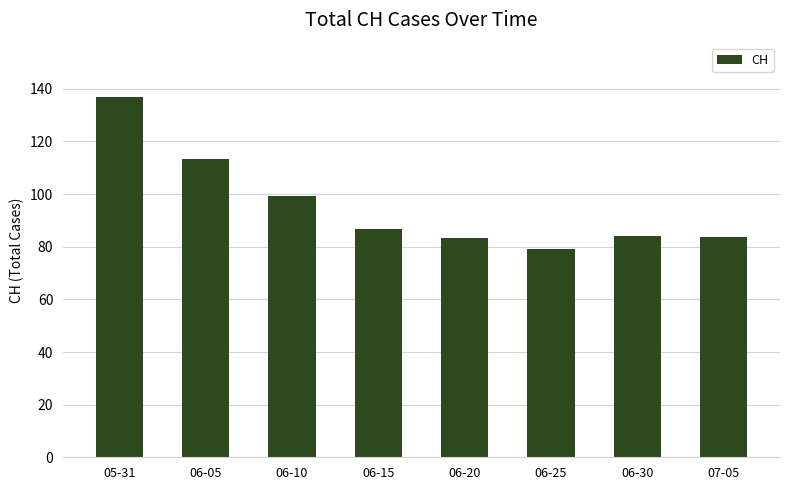

What is the label of the 5th bar from the right?

06-15